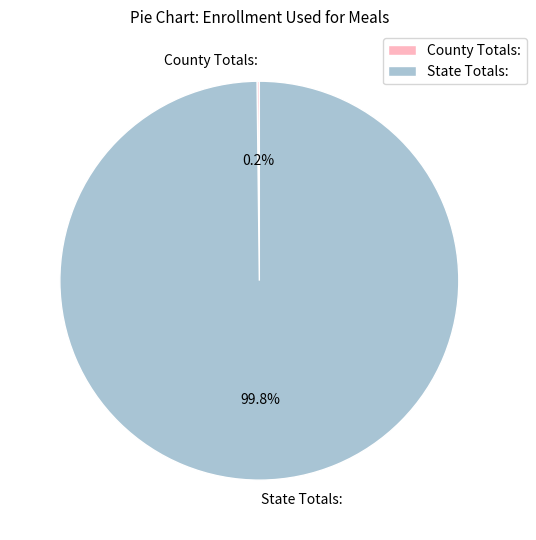

How much of the chart is everything except State Totals:?

0.2%